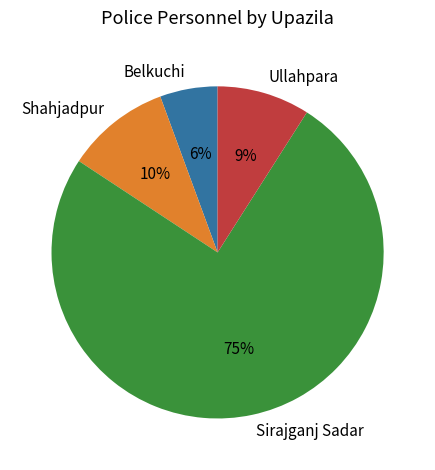

To the nearest percent, what portion does Belkuchi represent?

6%